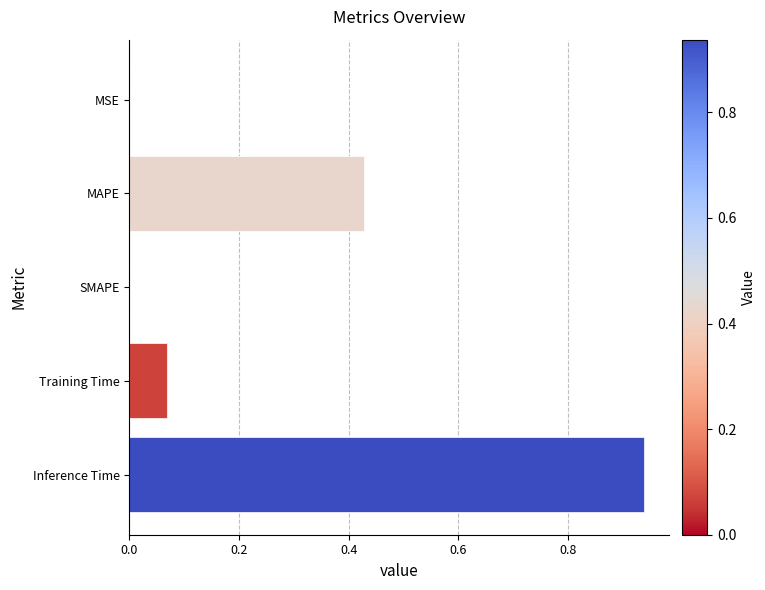

The value at MAPE is 0.6. True or false?

False